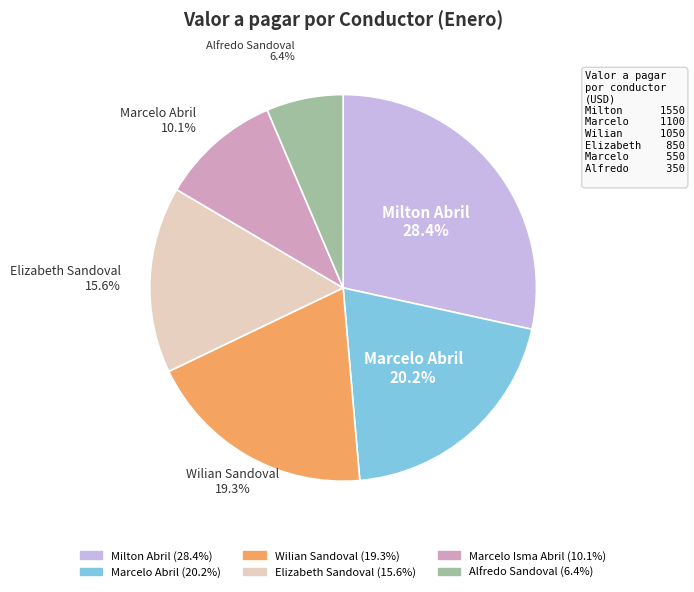

Is there any slice that represents more than half of the pie?

No